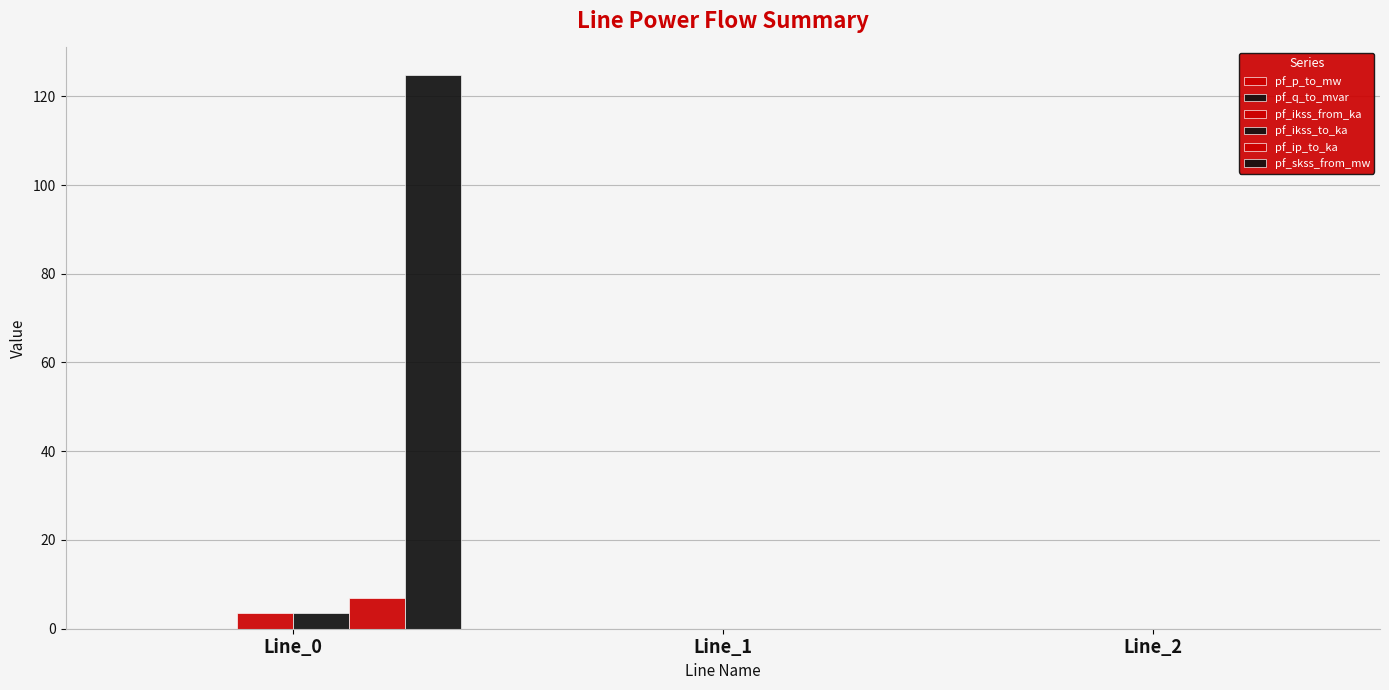

Reading right to left, list all the values displayed in this chart.

pf_p_to_mw: Line_2=0.0	Line_1=0.0	Line_0=-0.0
pf_q_to_mvar: Line_2=0.0	Line_1=0.0	Line_0=-0.0
pf_ikss_from_ka: Line_2=0.0	Line_1=0.0	Line_0=3.6
pf_ikss_to_ka: Line_2=0.0	Line_1=0.0	Line_0=3.6
pf_ip_to_ka: Line_2=0.0	Line_1=0.0	Line_0=6.8
pf_skss_from_mw: Line_2=0.0	Line_1=0.0	Line_0=124.8